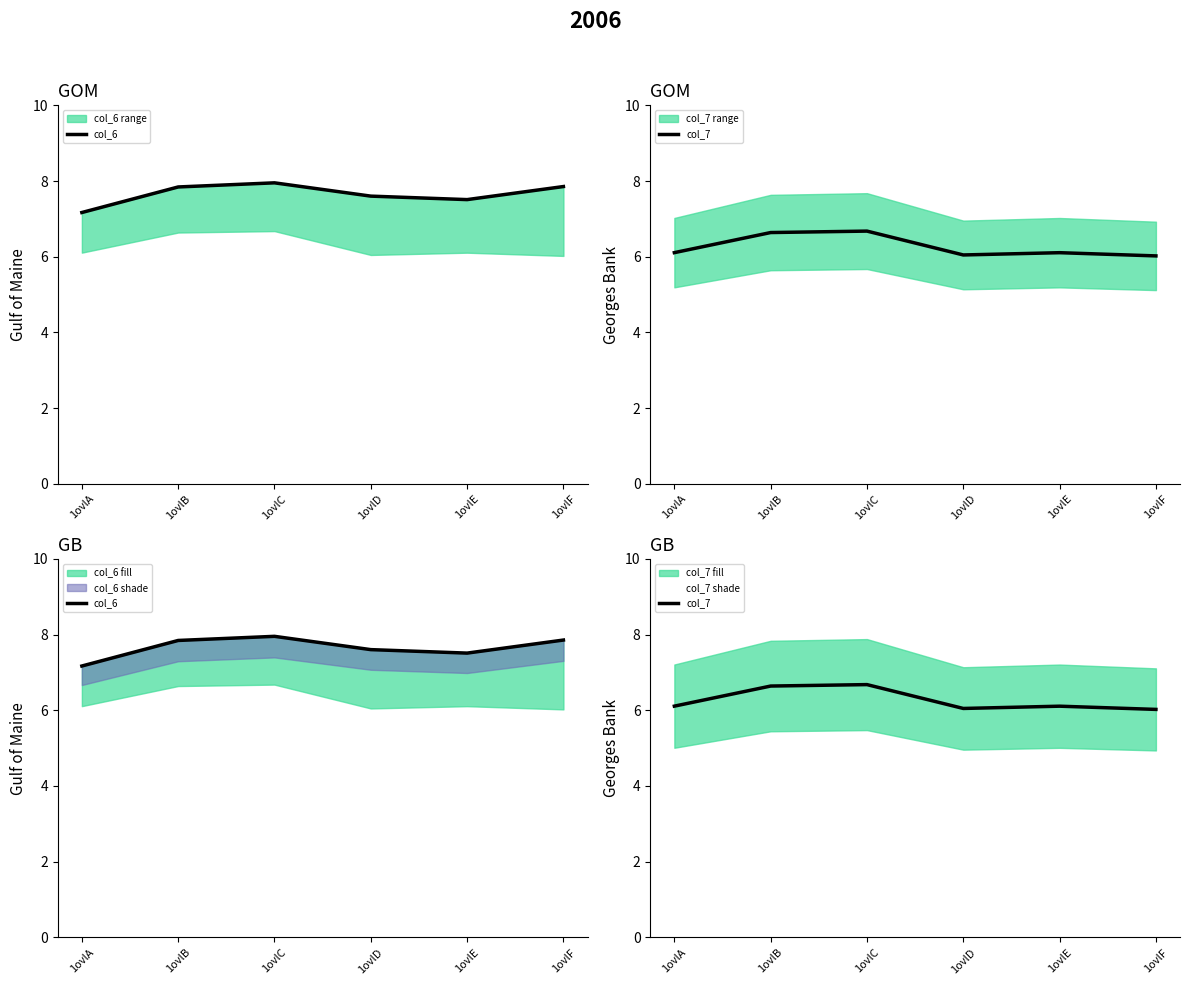

What is the average value of the col_6 series?

7.7